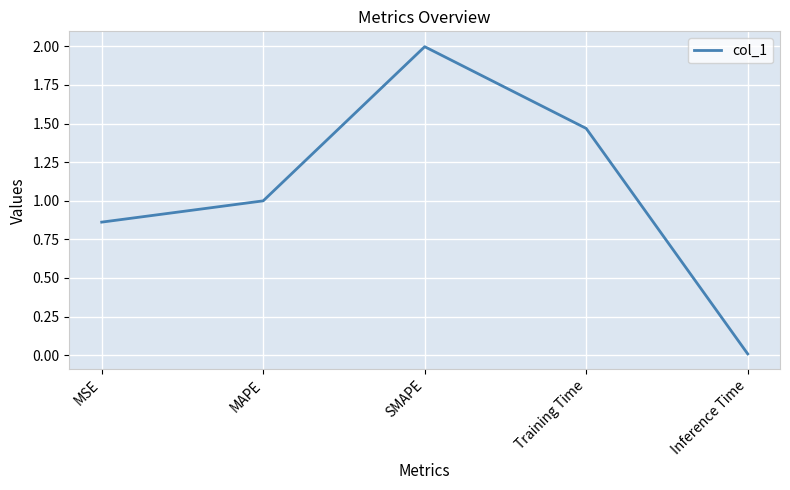

The chart shows a value of 0.7 at MAPE. True or false?

False